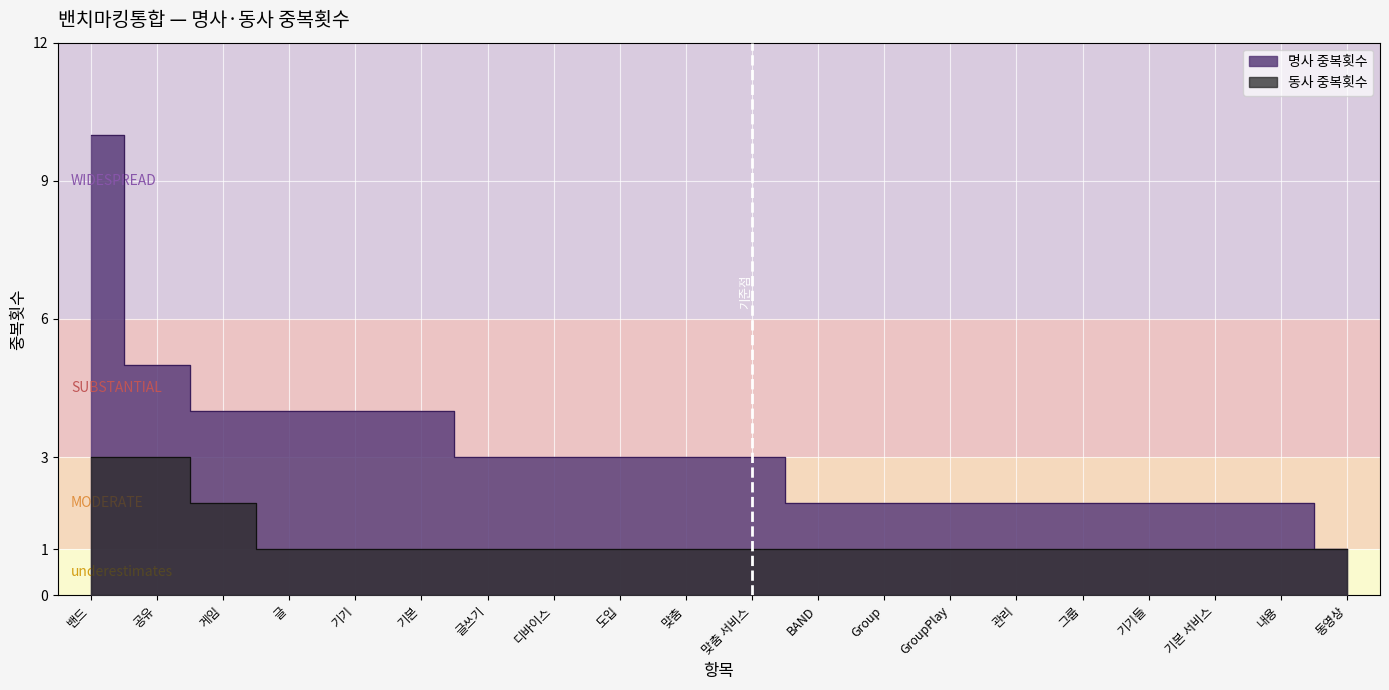

How many lines are shown in the chart?

2